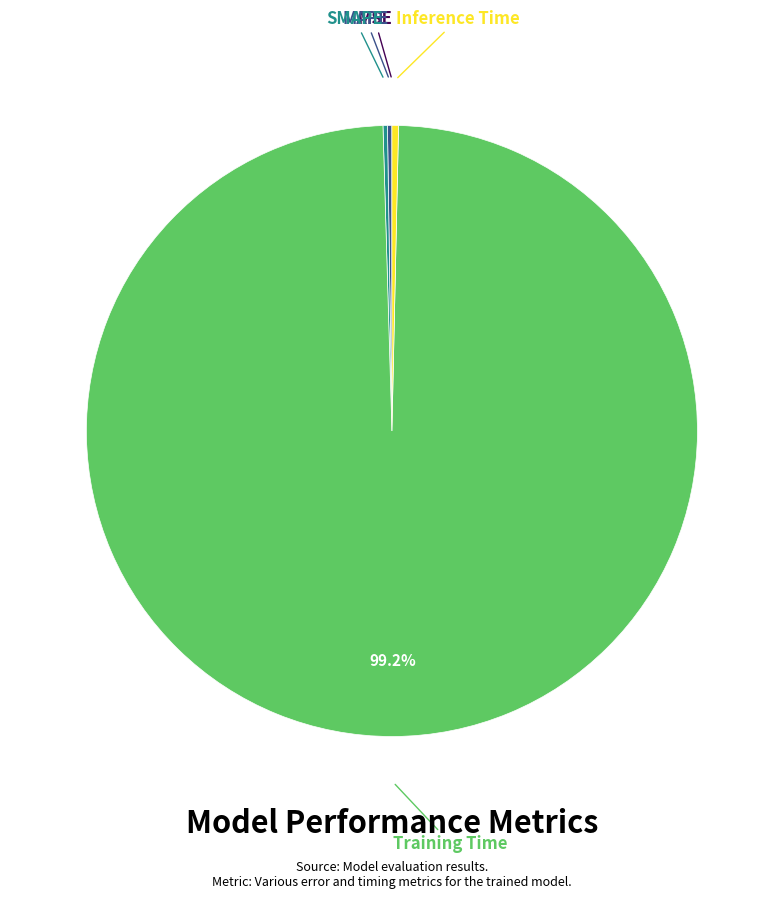

Is there a majority slice in this chart?

Yes